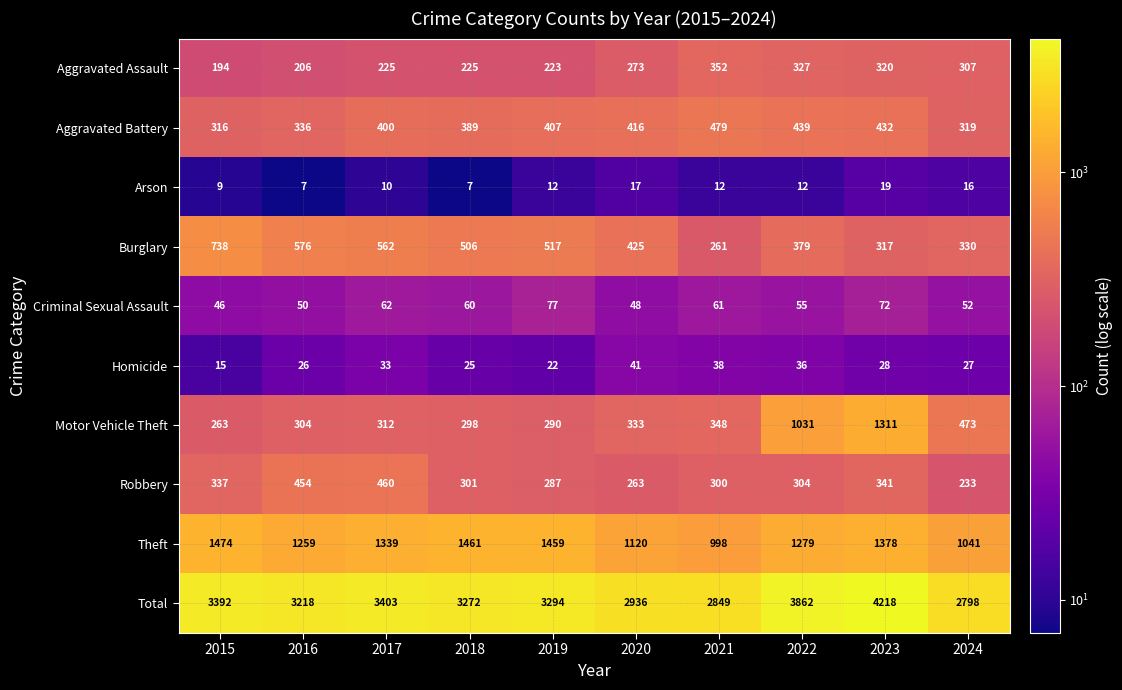

How many categories are shown in the chart?

10